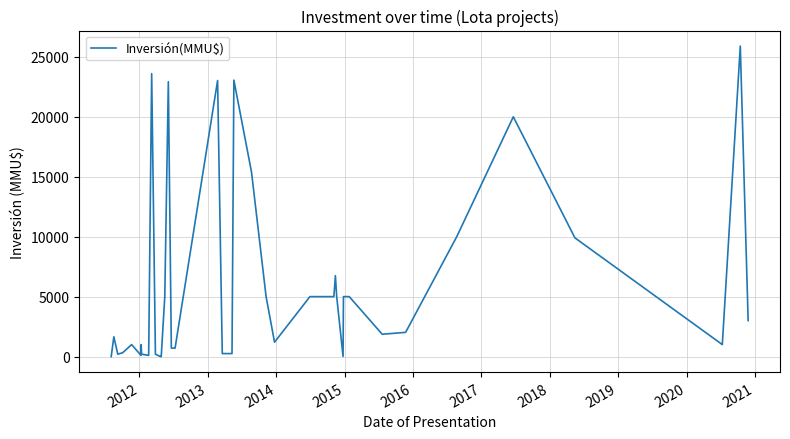

What is the greatest value displayed?

25900